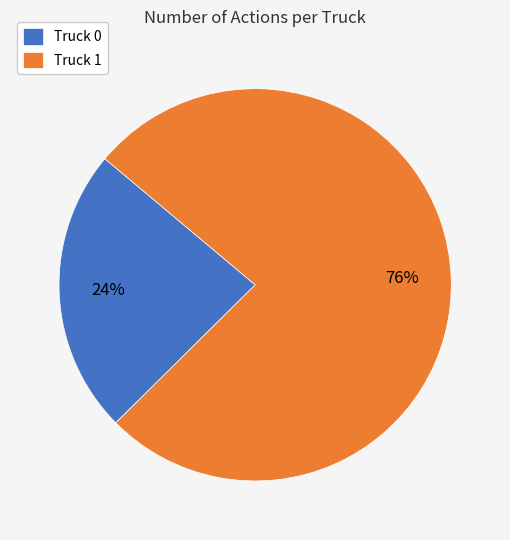

What percentage is the Truck 0 slice, to the nearest percent?

24%